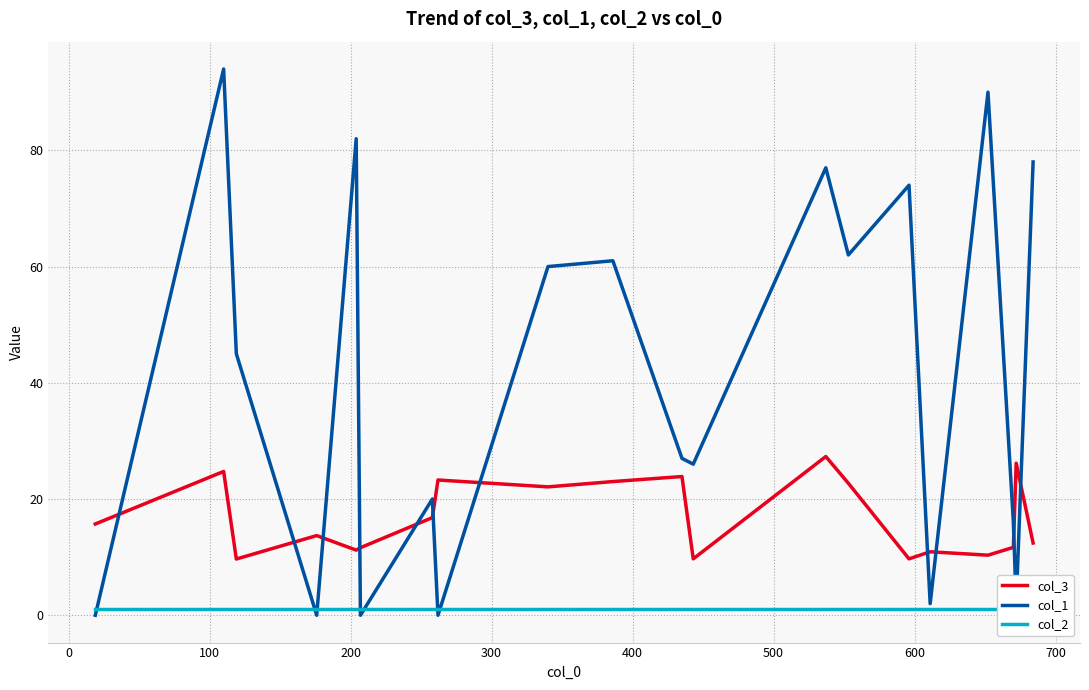

How many series are shown in this chart?

3